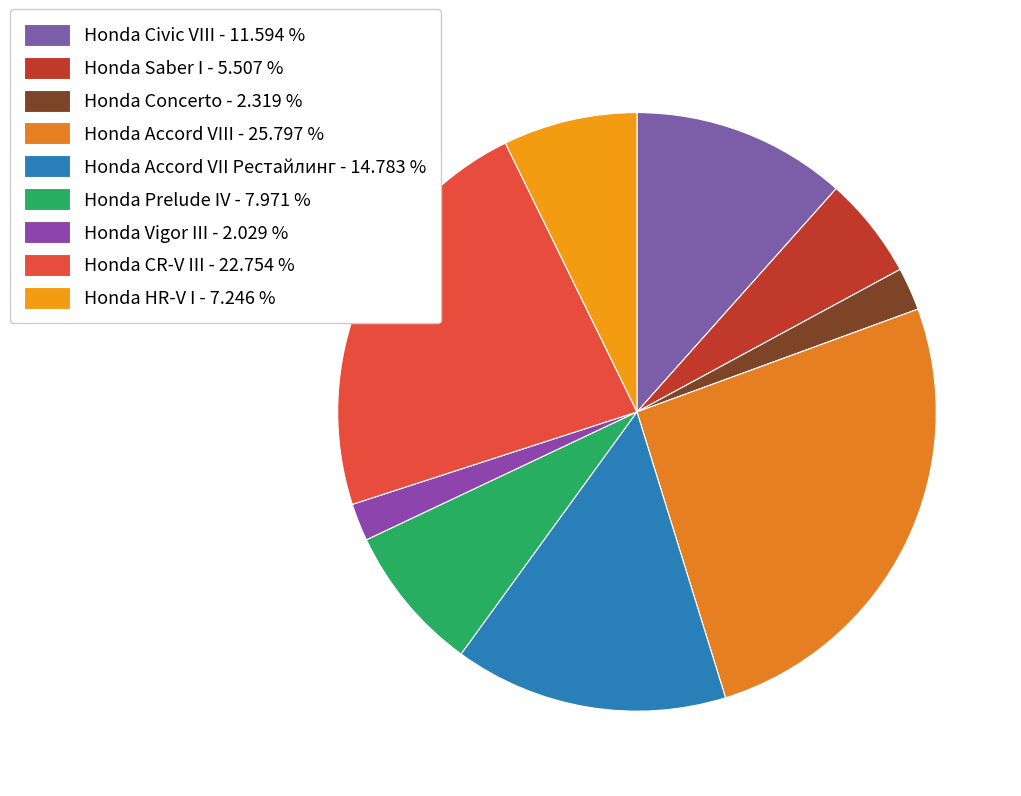

To the nearest percent, what percentage of the pie is Honda Saber I?

6%